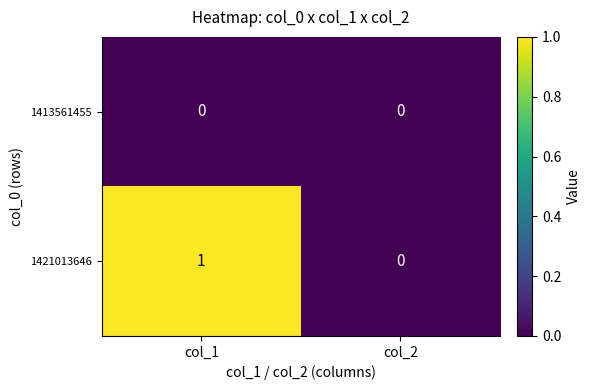

At which label is 1421013646 closest to 0?

col_2